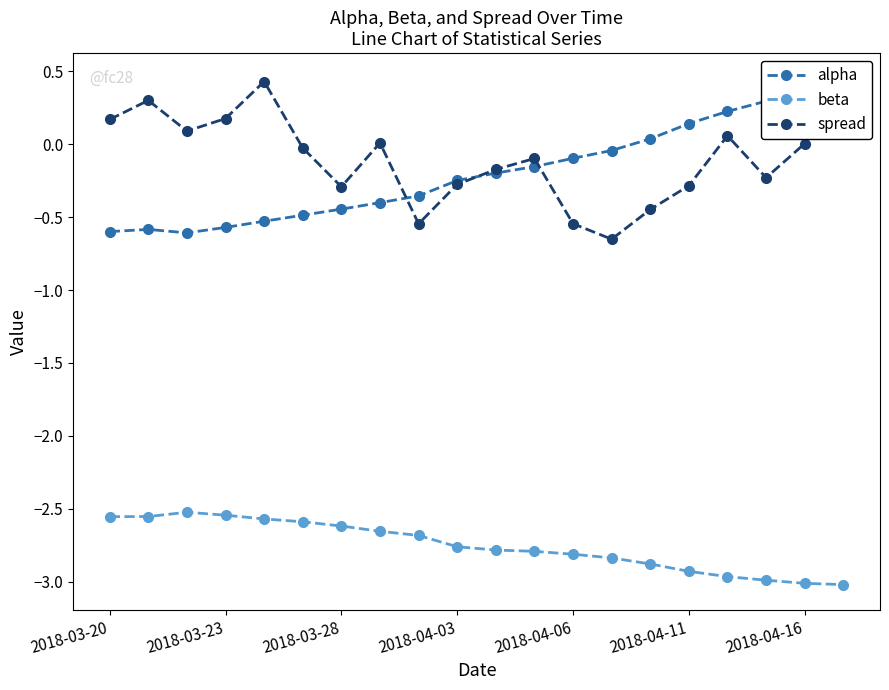

How many distinct data groups are displayed?

3